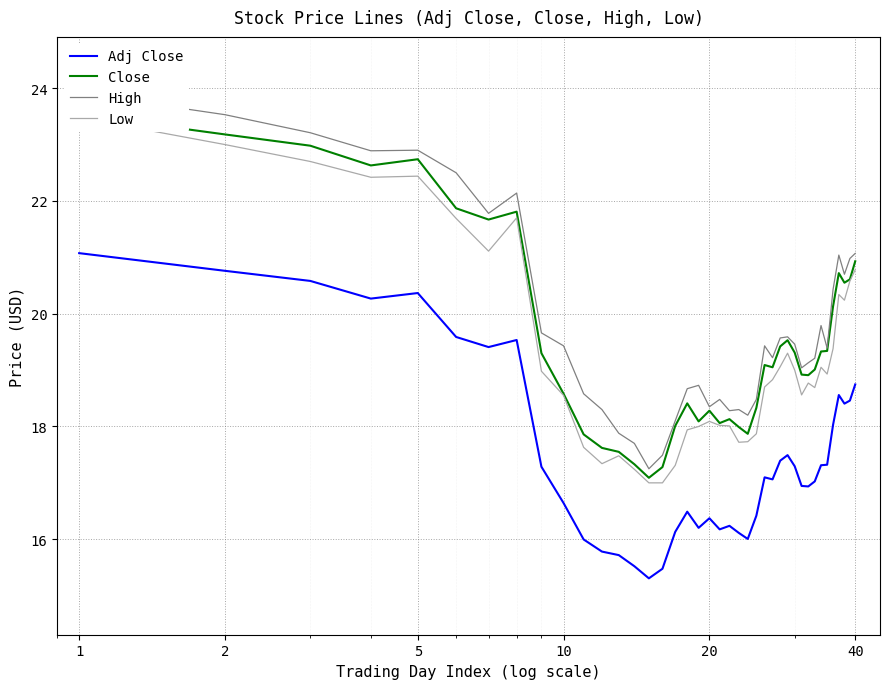

How many lines are shown in the chart?

4